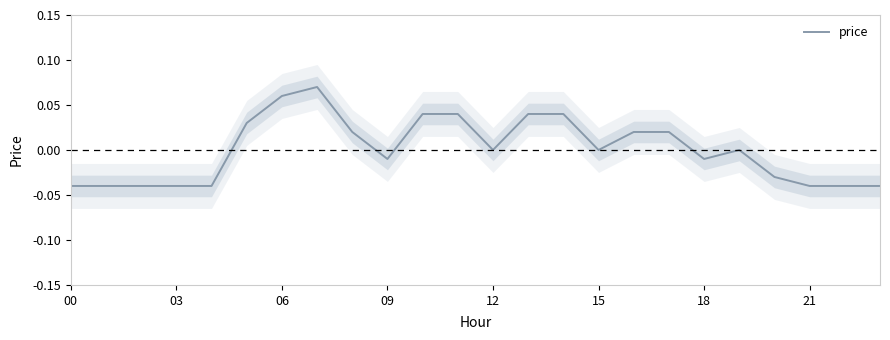

Is it true that price equals -0.1 at 00?

False